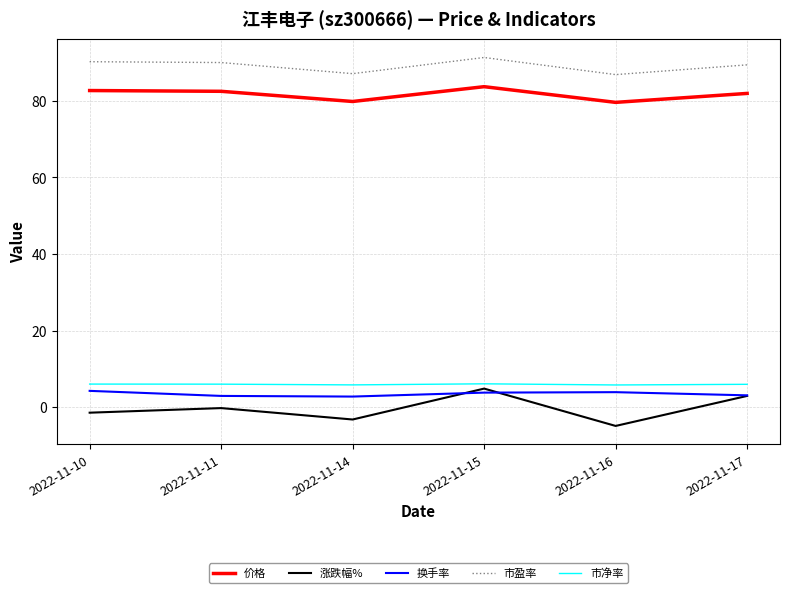

At which category does the chart reach its peak across all series?

2022-11-15